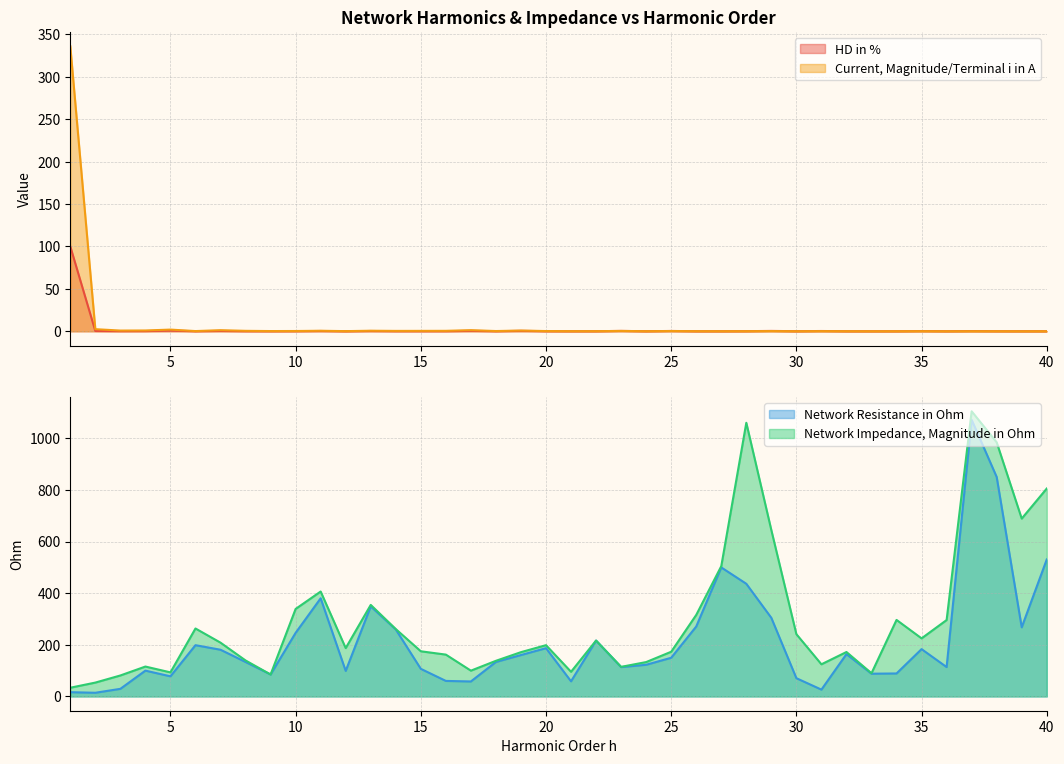

What is the highest value of the HD in % series?

100.0